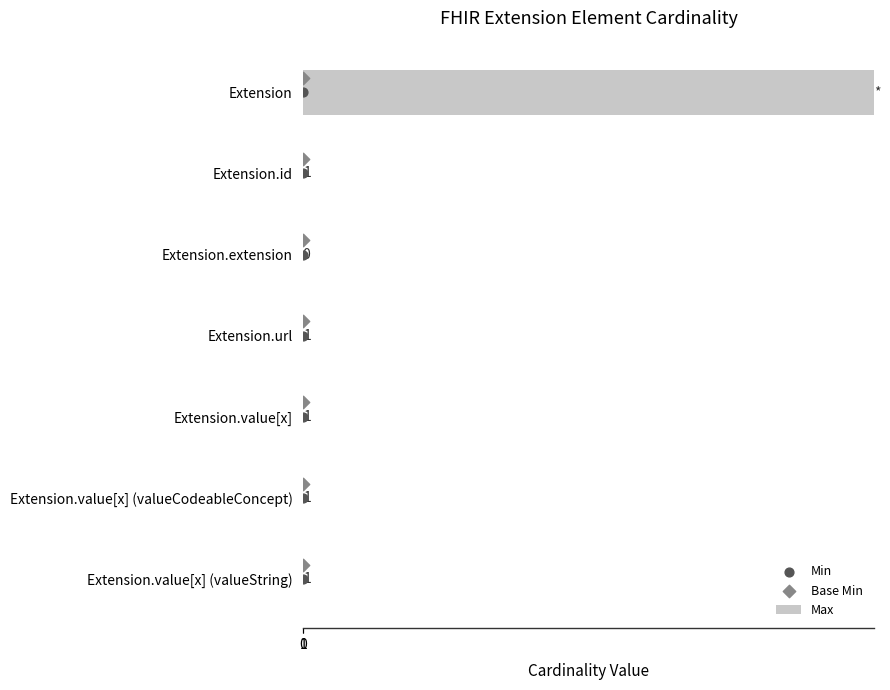

Which series reaches the maximum Y coordinate?

Max